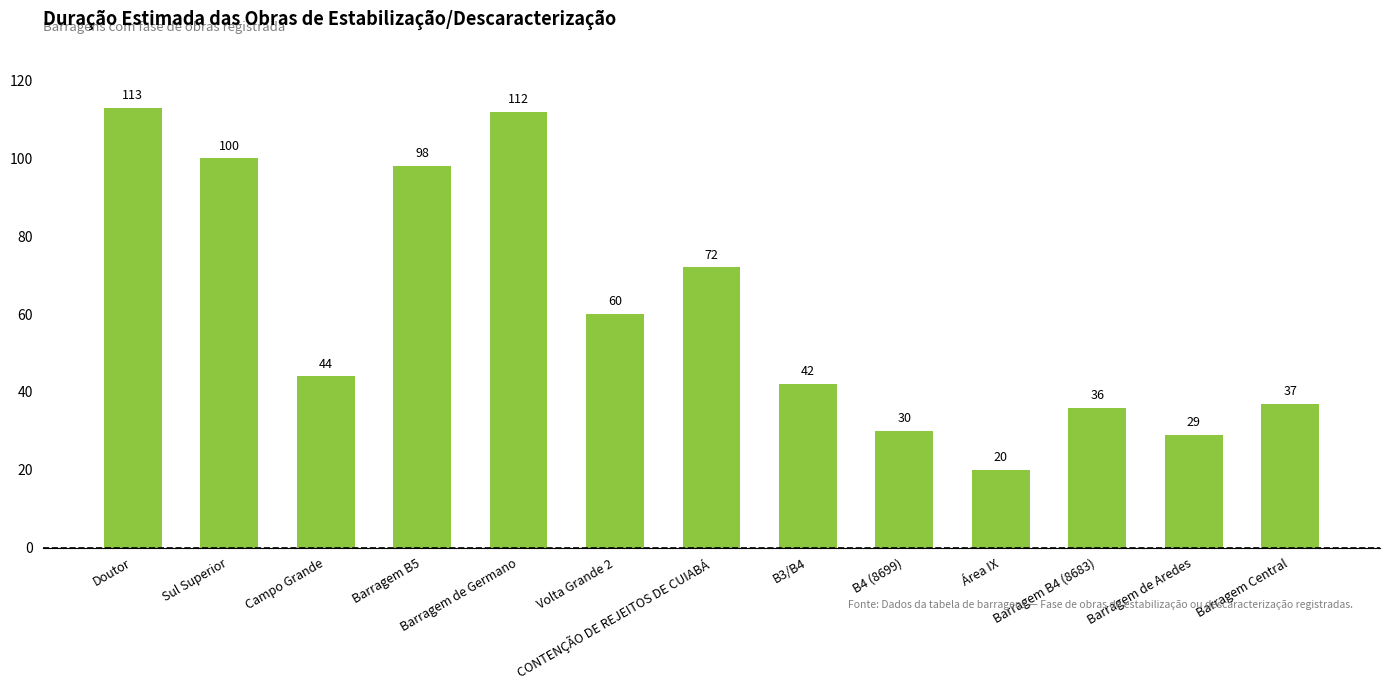

What is the change in value from Doutor to Barragem B4 (8683)?

-77